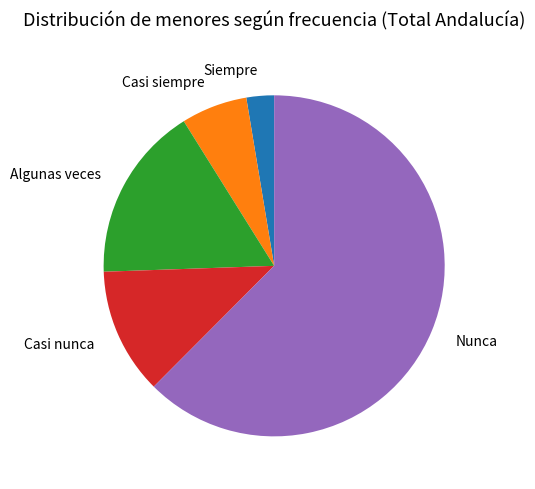

Rank the categories by value from lowest to highest.

Siempre, Casi siempre, Casi nunca, Algunas veces, Nunca